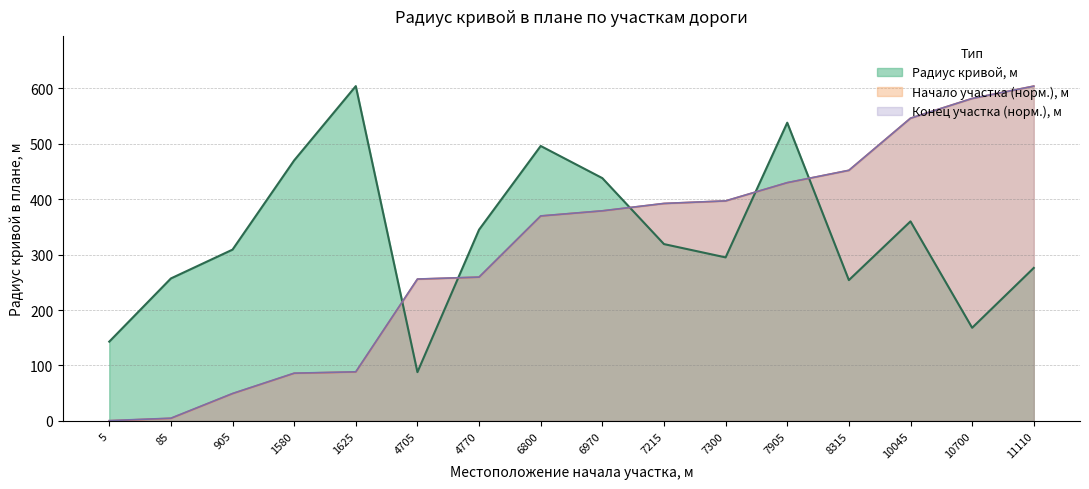

The Радиус кривой, м series shows 345.0 at 4770. True or false?

True